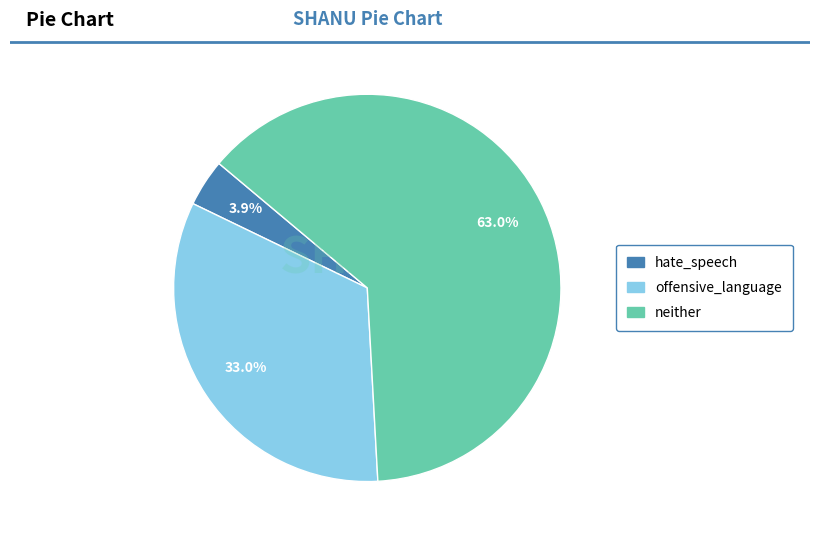

To the nearest percent, what portion does offensive_language represent?

33%